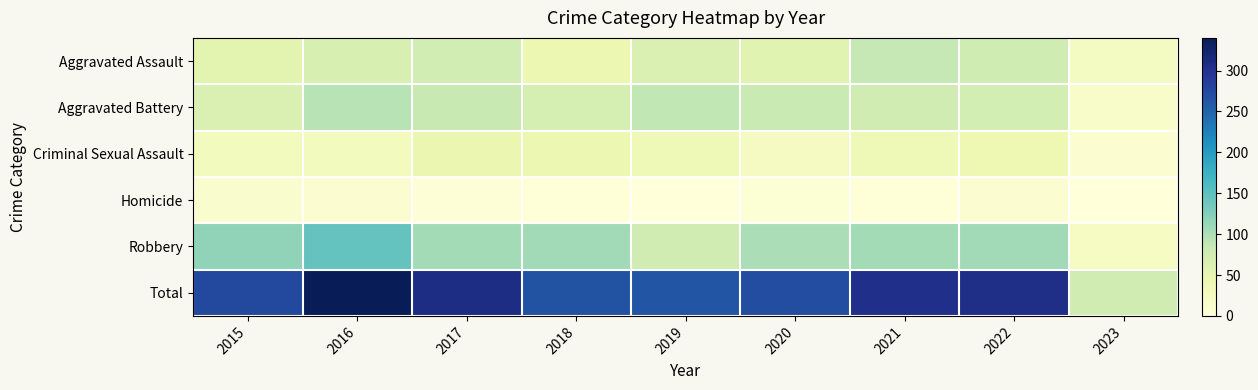

At which category is the sum across all series the highest?

2016